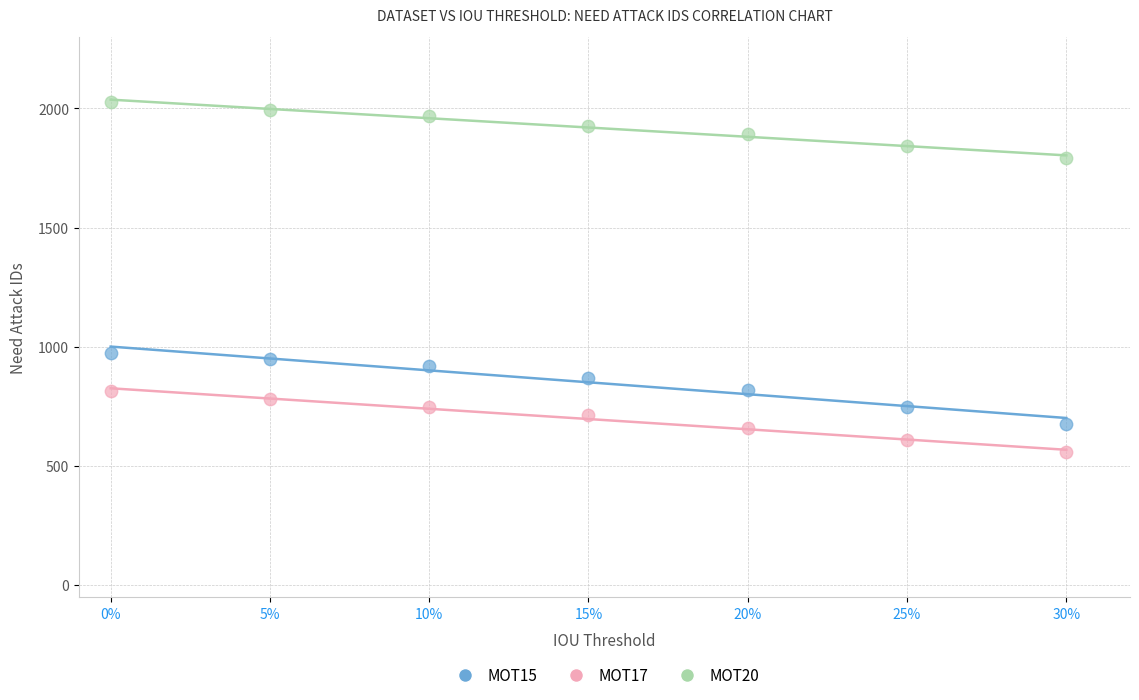

Across all data points, what is the range of Y values (max minus min)?

1469